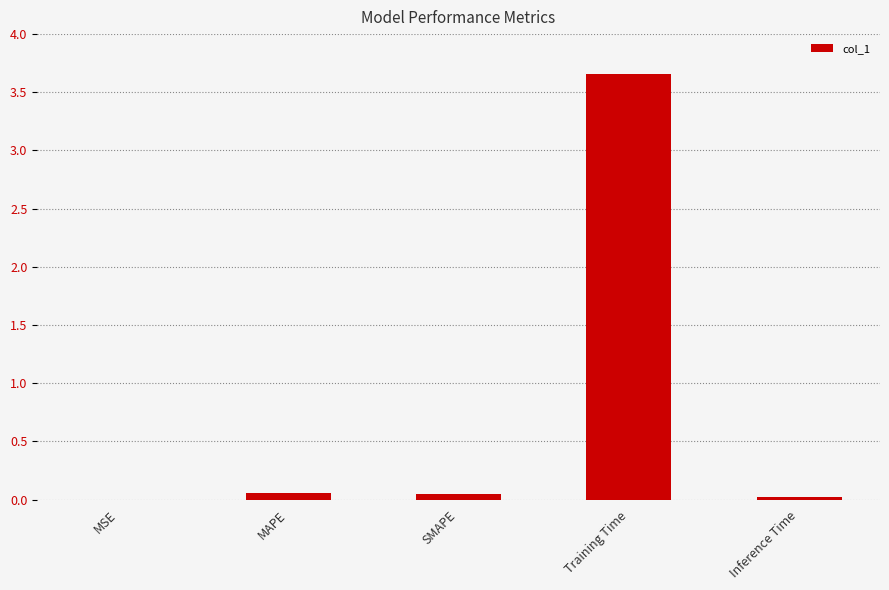

What is the sum of all values?

3.8